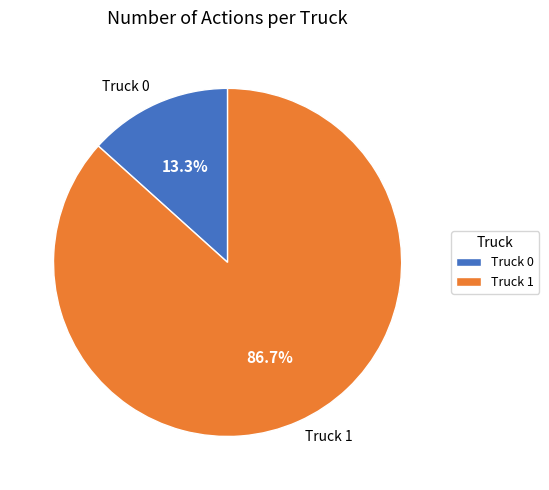

True or false: Truck 0 accounts for 13% of the total.

True